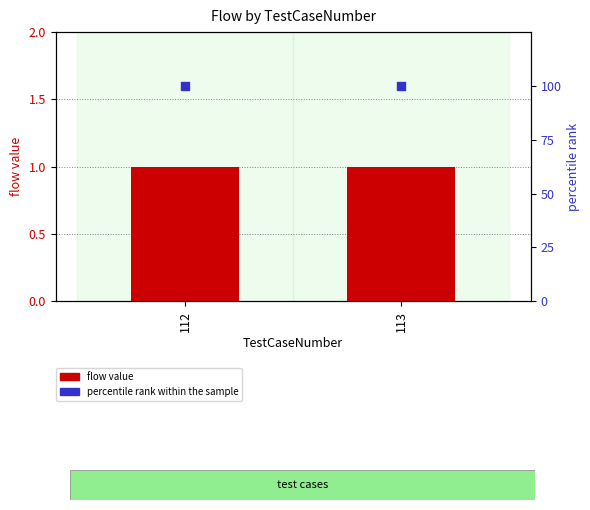

Which series contains the lowest Y value?

flow value